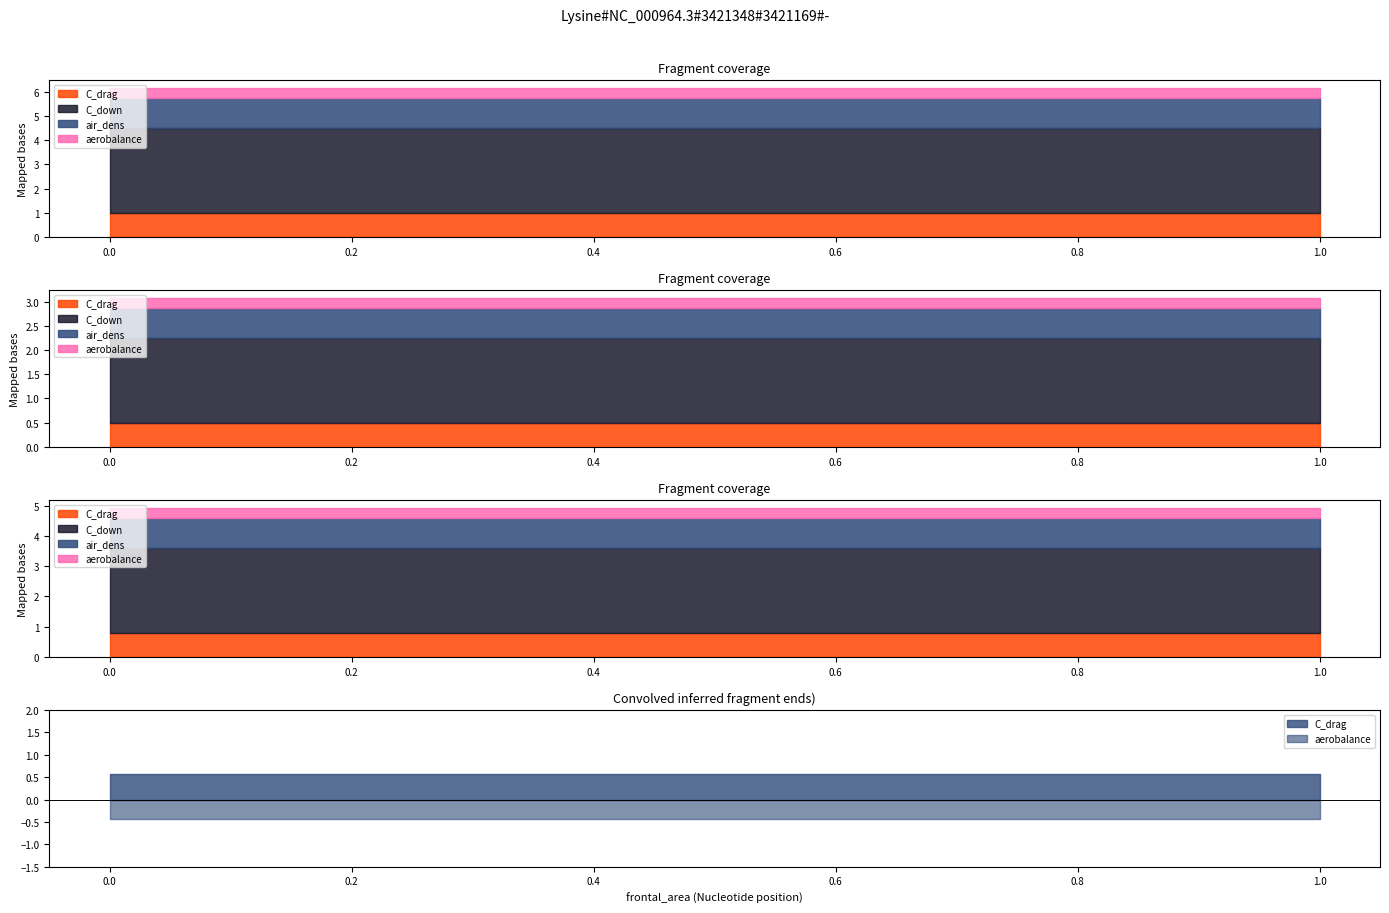

At which category is the sum across all series the highest?

1